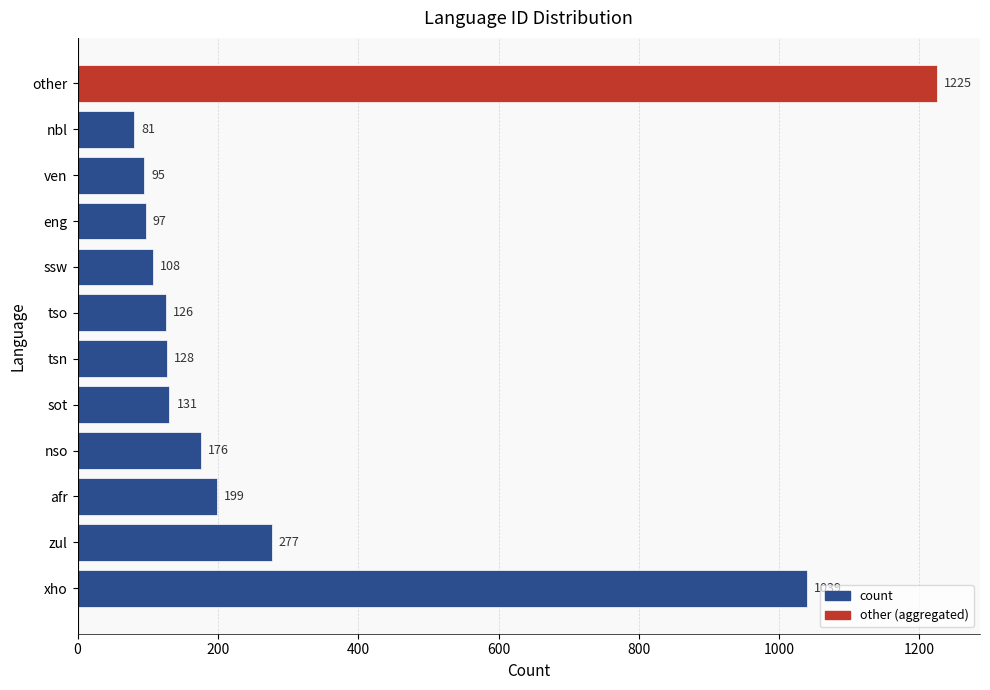

At which category does the chart reach its minimum across all series?

nbl